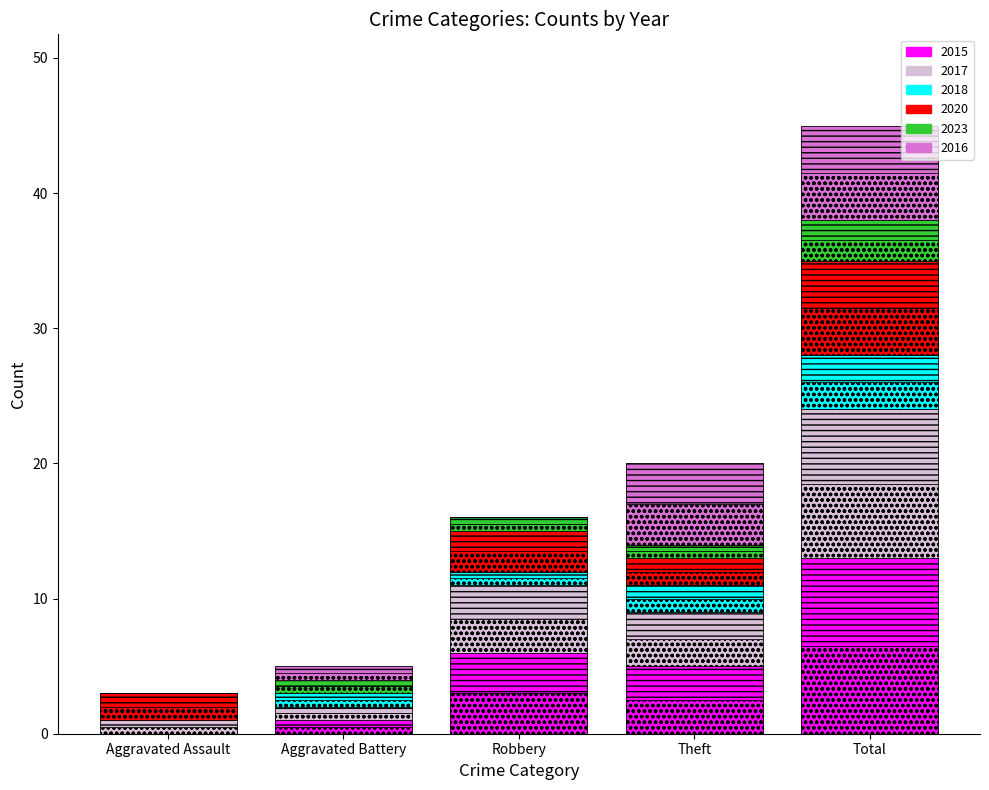

What are all the series names shown in the legend?

2015, 2017, 2018, 2020, 2023, 2016